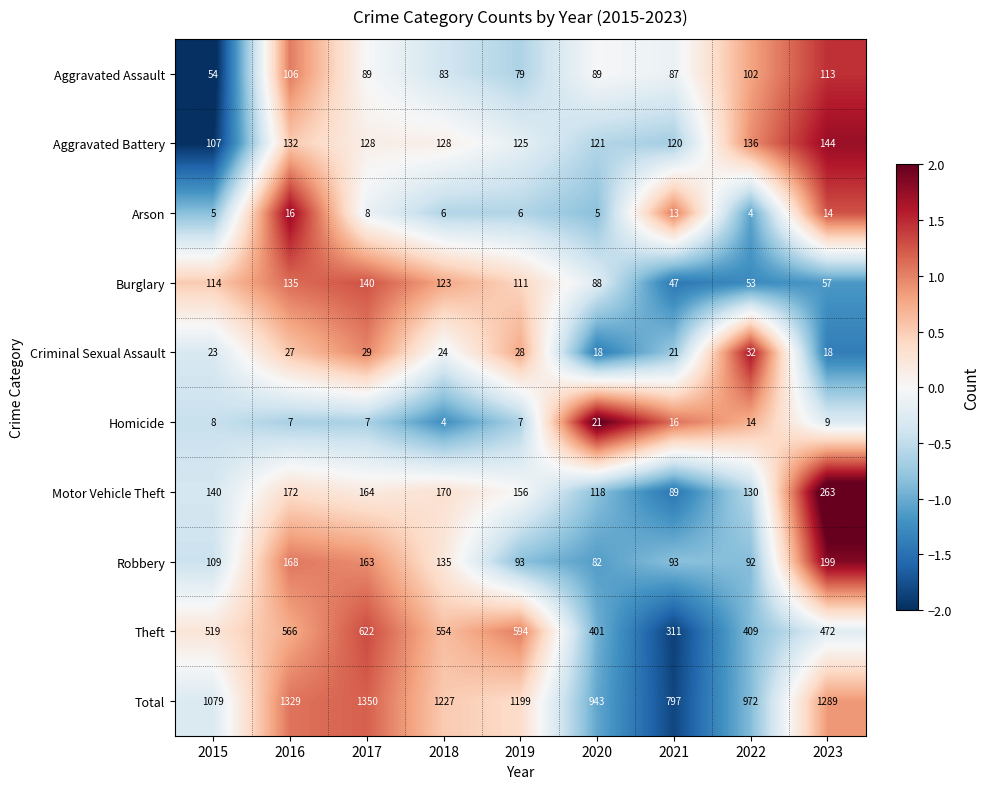

What is the total value across all series at 2018?

2454